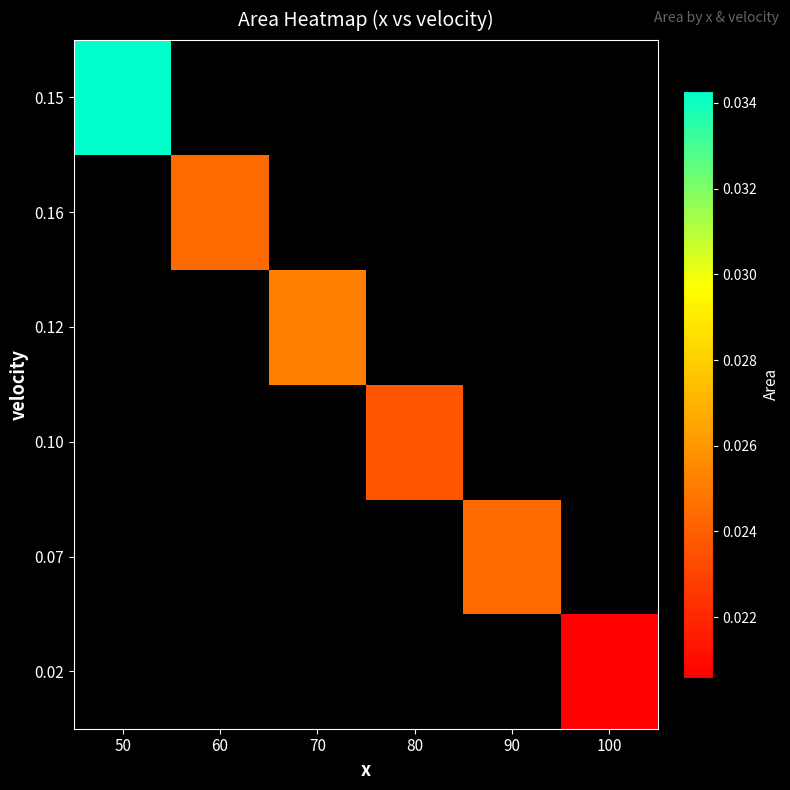

The 0.10 series shows 0.0 at 80. True or false?

False